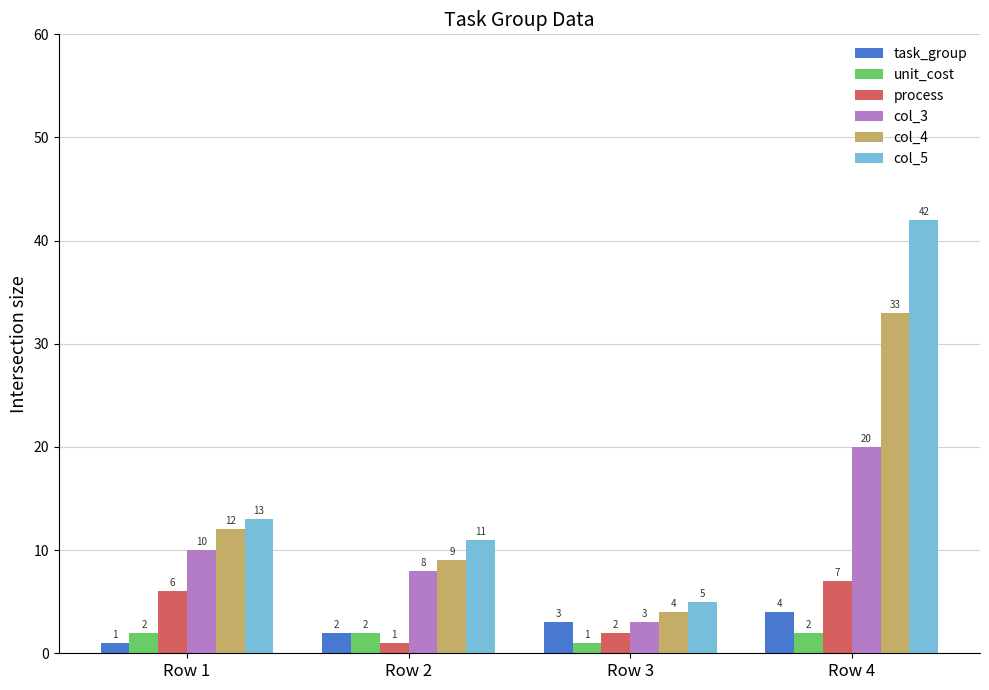

What is the value of the col_3 bar at the 4th from the left?

20